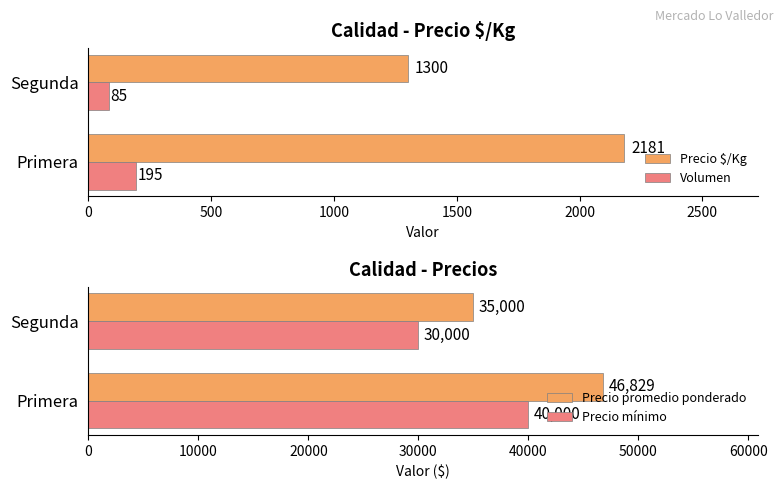

At which label is Precio $/Kg closest to 1740?

Segunda